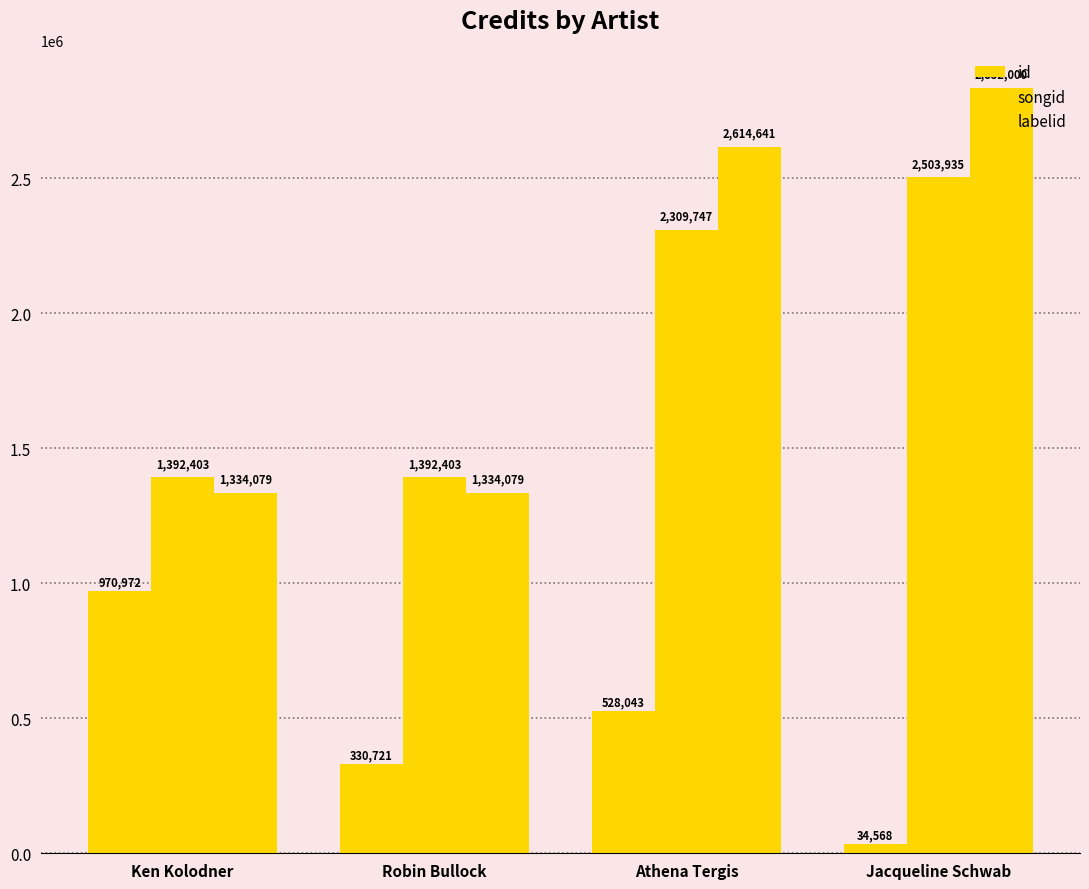

Where is songid nearest to the value 1948169?

Athena Tergis